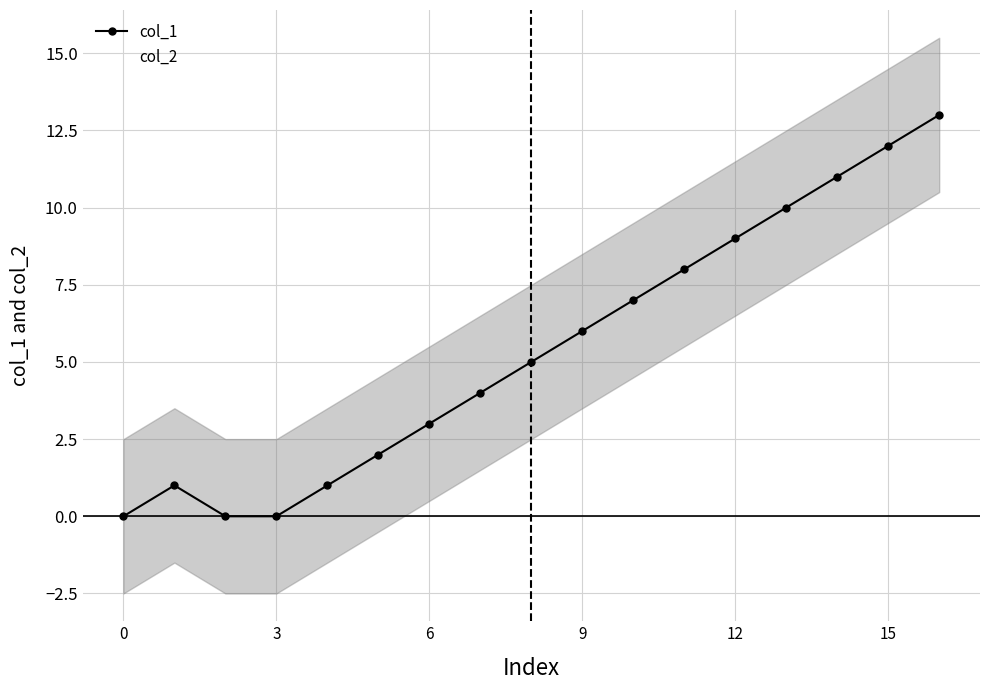

Which series has the largest total across all categories?

col_1